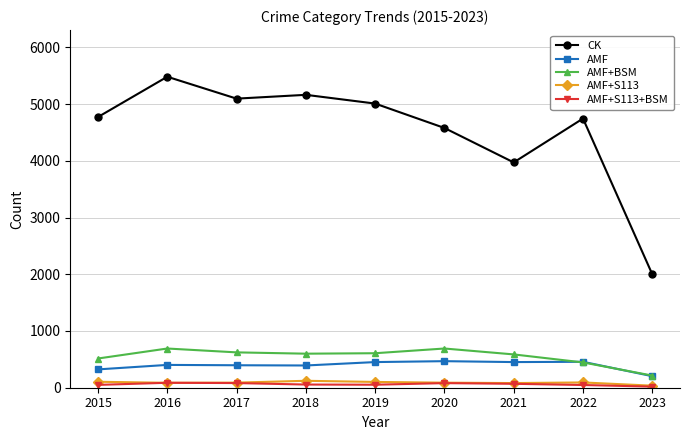

Between 2018 and 2021, which series saw the biggest shift?

CK